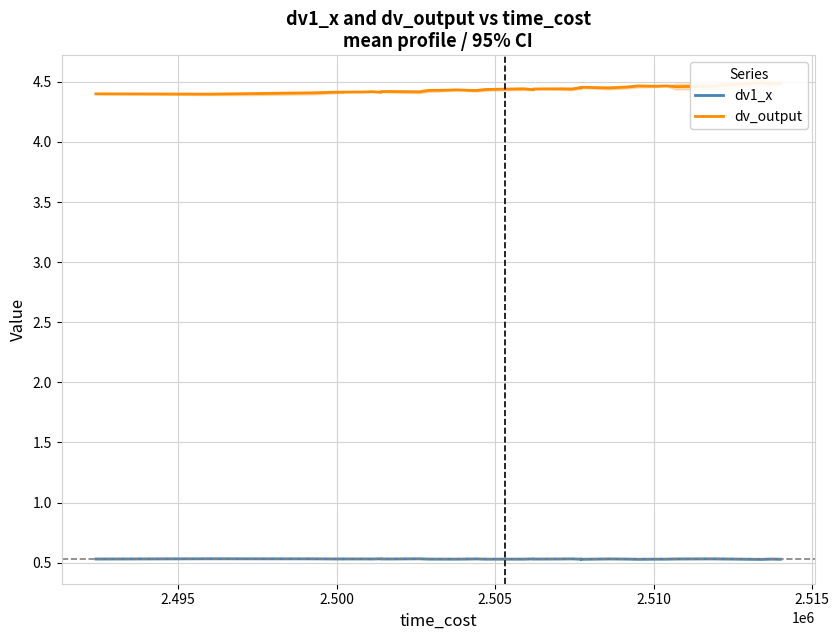

How many categories are shown in the chart?

40